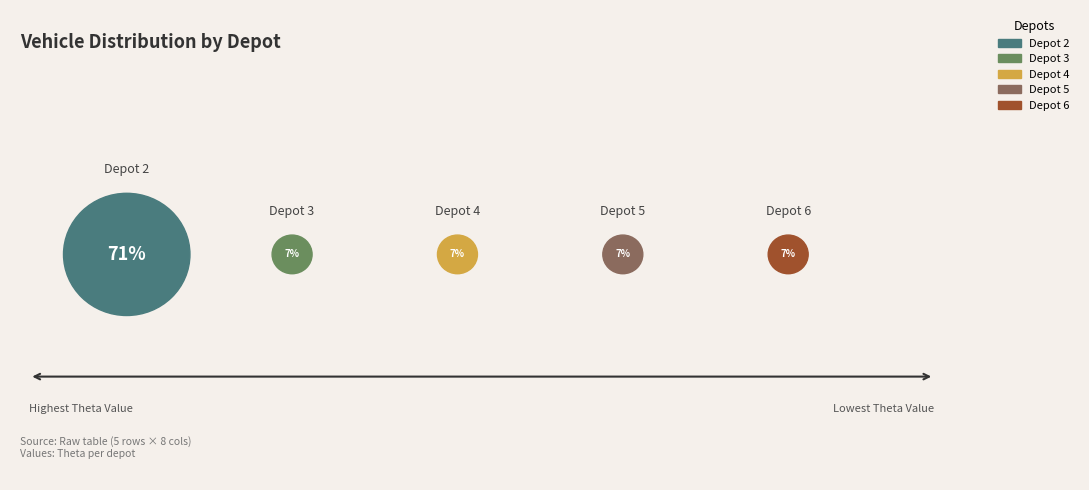

Combined, do Depot 5 and Depot 4 account for over 50%?

No